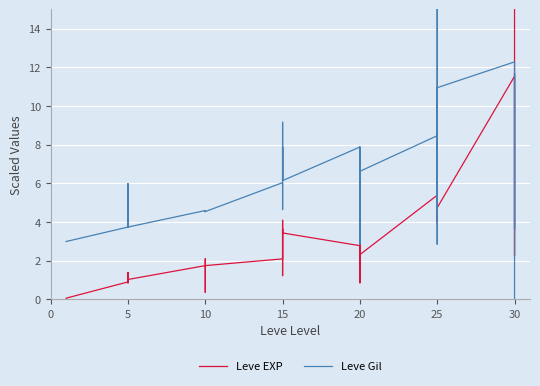

What are all the series names shown in the legend?

Leve EXP, Leve Gil